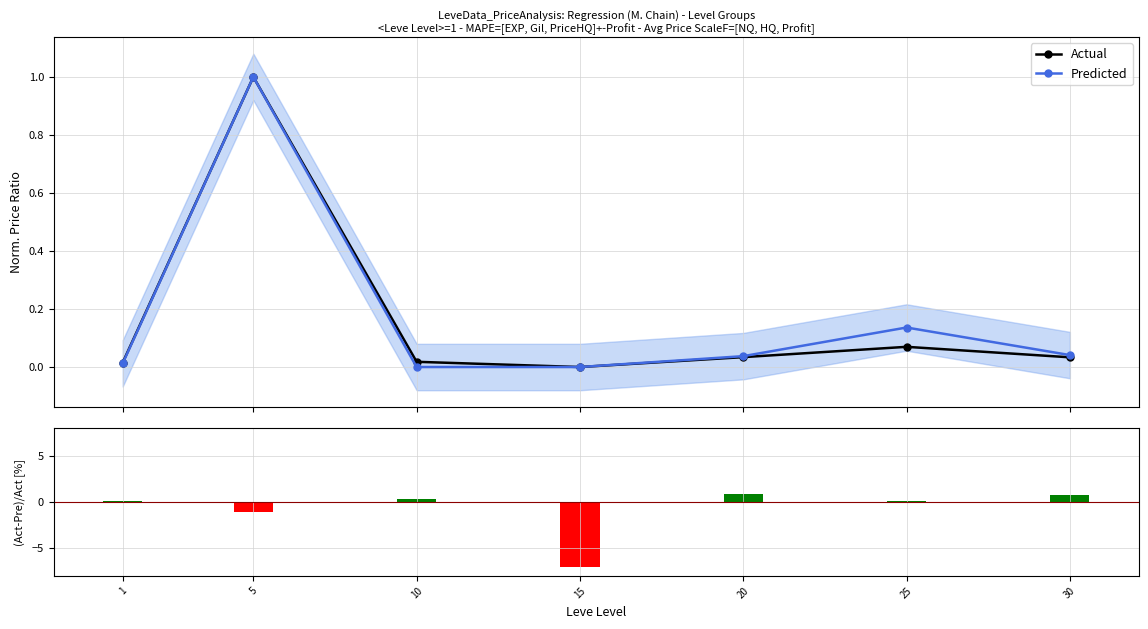

Does the chart contain stacked bars?

No